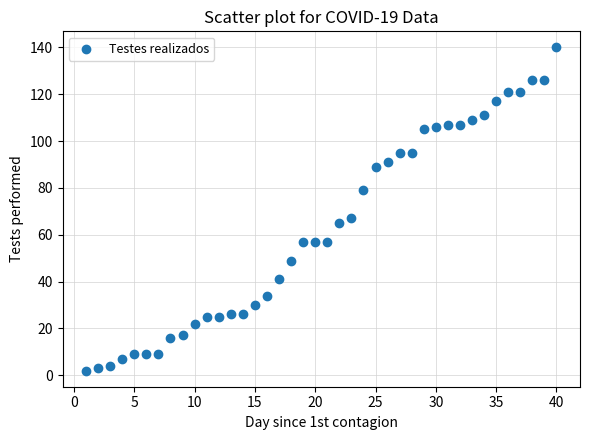

What Y value in the scatter plot is closest to 71?

67